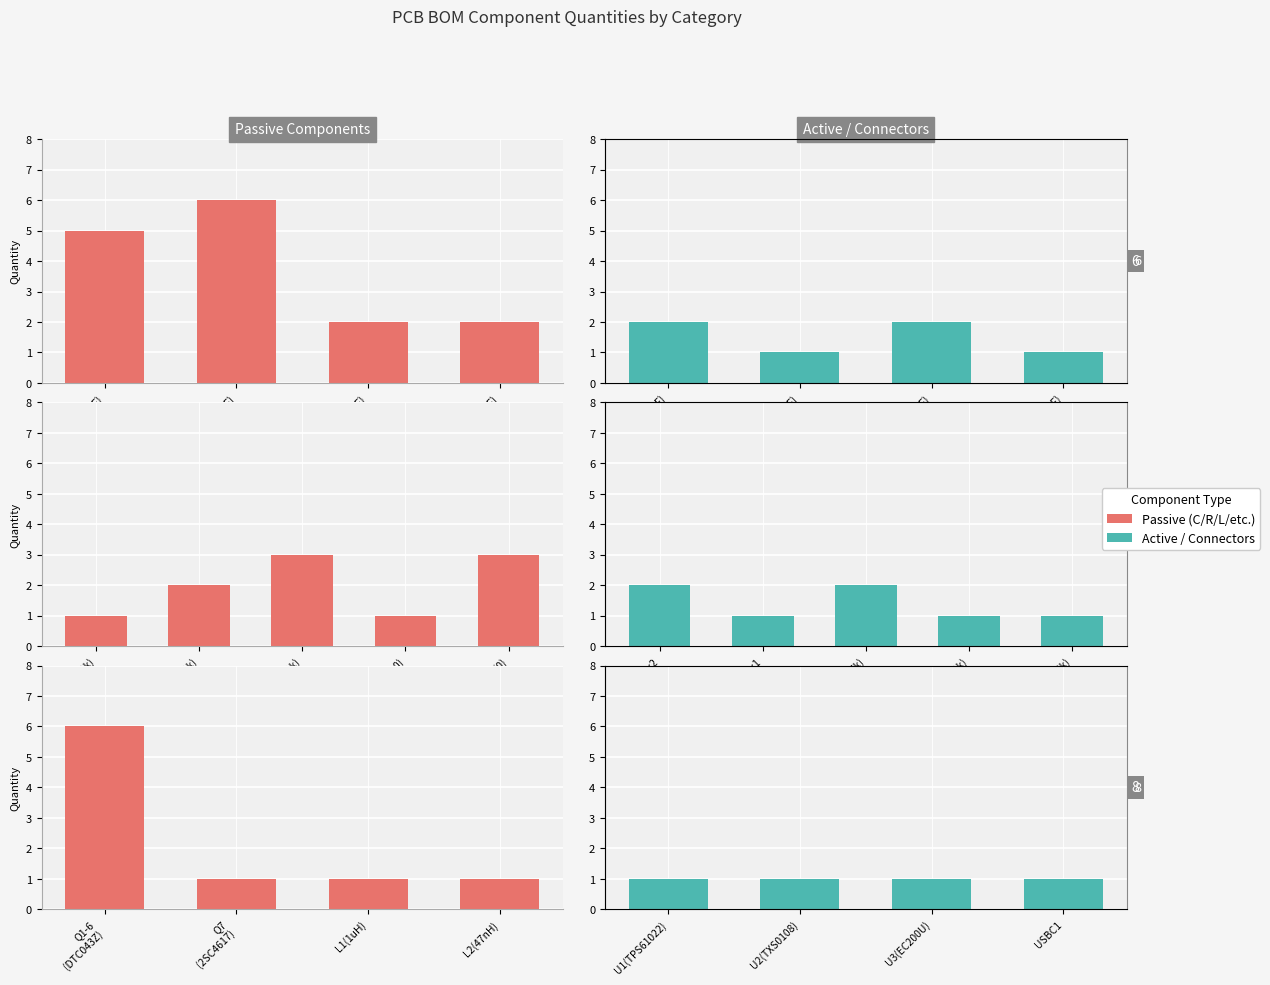

Is it true that Active/Connectors equals 1 at U2(TXS0108)?

True